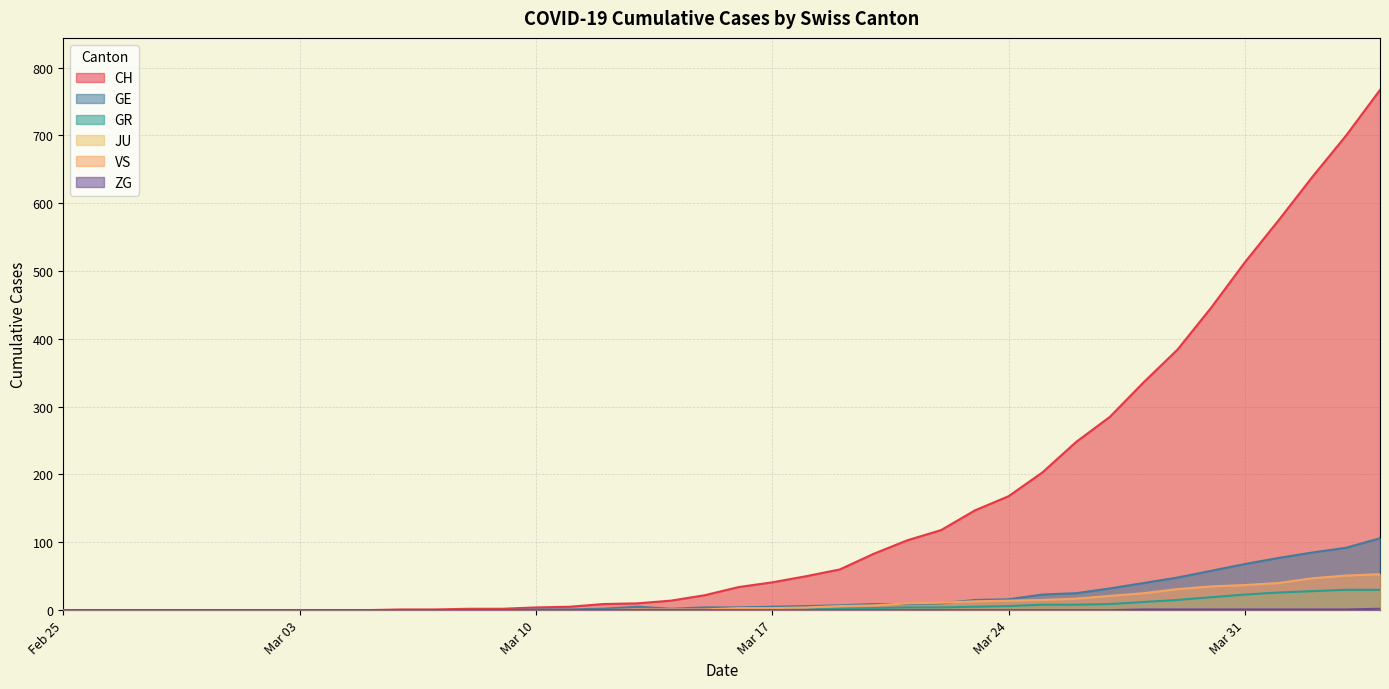

How many data points in VS are less than 3?

20